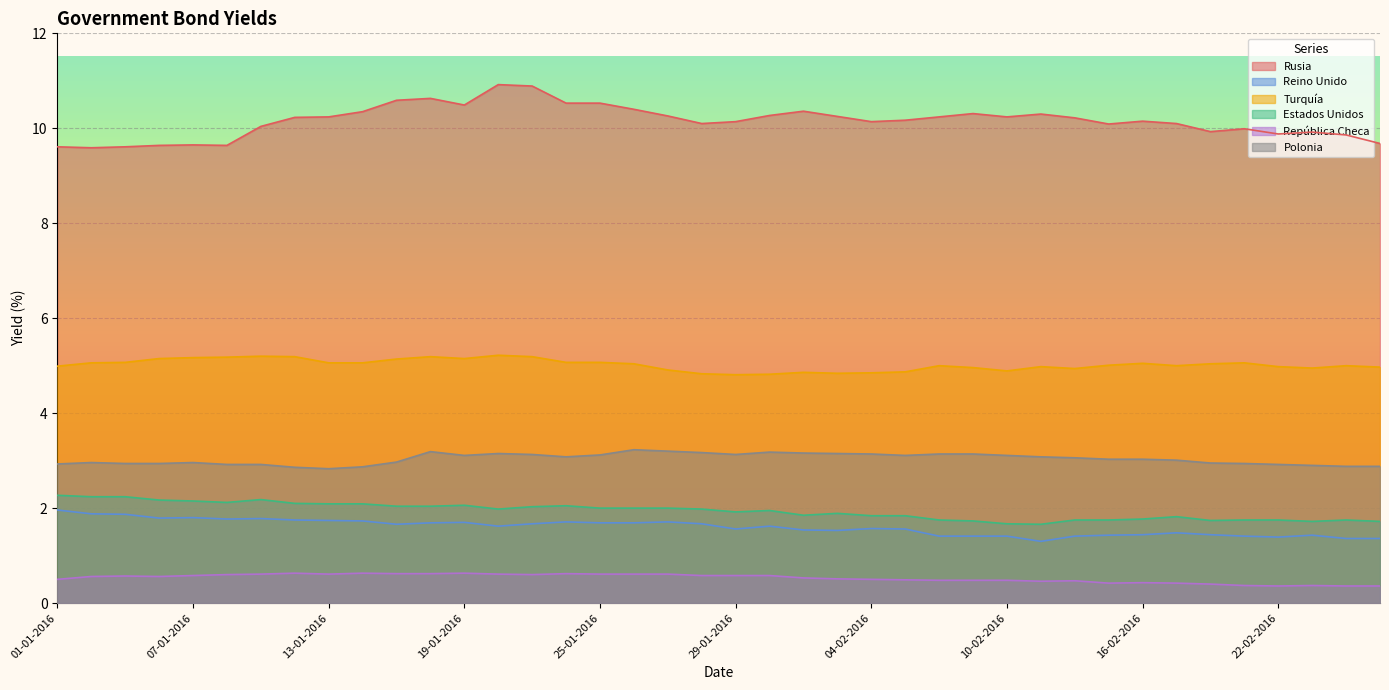

Reading right to left, list all the values displayed in this chart.

Rusia: 9.7	9.9	9.9	9.9	10.0	9.9	10.1	10.2	10.1	10.2	10.3	10.2	10.3	10.2	10.2	10.1	10.2	10.4	10.3	10.1	10.1	10.3	10.4	10.5	10.5	10.9	10.9	10.5	10.6	10.6	10.3	10.2	10.2	10.0	9.6	9.7	9.6	9.6	9.6	9.6
Reino Unido: 1.4	1.4	1.4	1.4	1.4	1.4	1.5	1.4	1.4	1.4	1.3	1.4	1.4	1.4	1.6	1.6	1.5	1.5	1.6	1.6	1.7	1.7	1.7	1.7	1.7	1.7	1.6	1.7	1.7	1.7	1.7	1.7	1.8	1.8	1.8	1.8	1.8	1.9	1.9	2.0
Turquía: 5.0	5.0	5.0	5.0	5.1	5.0	5.0	5.0	5.0	4.9	5.0	4.9	5.0	5.0	4.9	4.8	4.8	4.9	4.8	4.8	4.8	4.9	5.0	5.1	5.1	5.2	5.2	5.2	5.2	5.1	5.1	5.1	5.2	5.2	5.2	5.2	5.2	5.1	5.1	5.0
Estados Unidos: 1.7	1.8	1.7	1.8	1.8	1.7	1.8	1.8	1.8	1.8	1.7	1.7	1.7	1.8	1.8	1.8	1.9	1.9	1.9	1.9	2.0	2.0	2.0	2.0	2.0	2.0	2.0	2.1	2.0	2.0	2.1	2.1	2.1	2.2	2.1	2.1	2.2	2.2	2.2	2.3
República Checa: 0.4	0.4	0.4	0.4	0.4	0.4	0.4	0.4	0.4	0.5	0.5	0.5	0.5	0.5	0.5	0.5	0.5	0.5	0.6	0.6	0.6	0.6	0.6	0.6	0.6	0.6	0.6	0.6	0.6	0.6	0.6	0.6	0.6	0.6	0.6	0.6	0.6	0.6	0.6	0.5
Polonia: 2.9	2.9	2.9	2.9	2.9	3.0	3.0	3.0	3.0	3.1	3.1	3.1	3.1	3.1	3.1	3.1	3.1	3.2	3.2	3.1	3.2	3.2	3.2	3.1	3.1	3.1	3.1	3.1	3.2	3.0	2.9	2.8	2.9	2.9	2.9	3.0	2.9	2.9	3.0	2.9